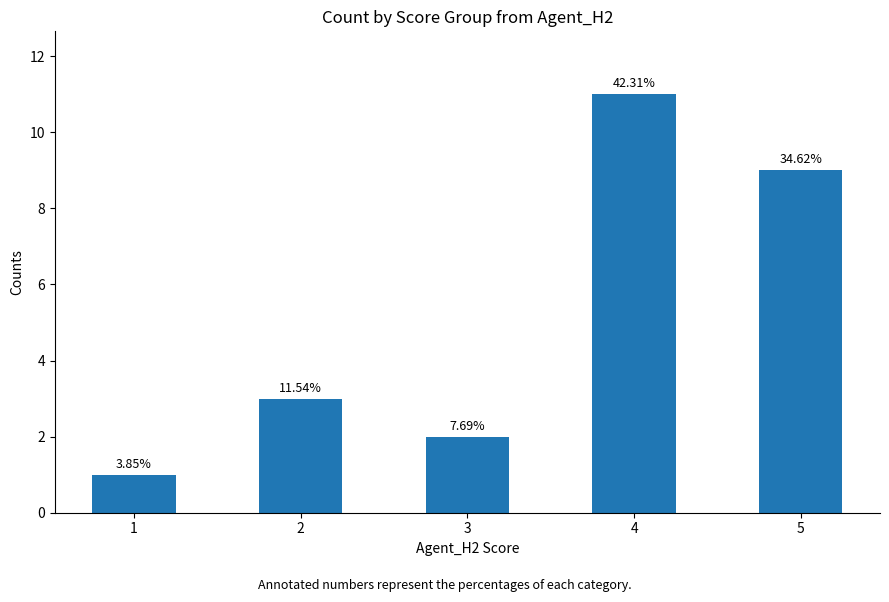

The value at 3 is 3. True or false?

False